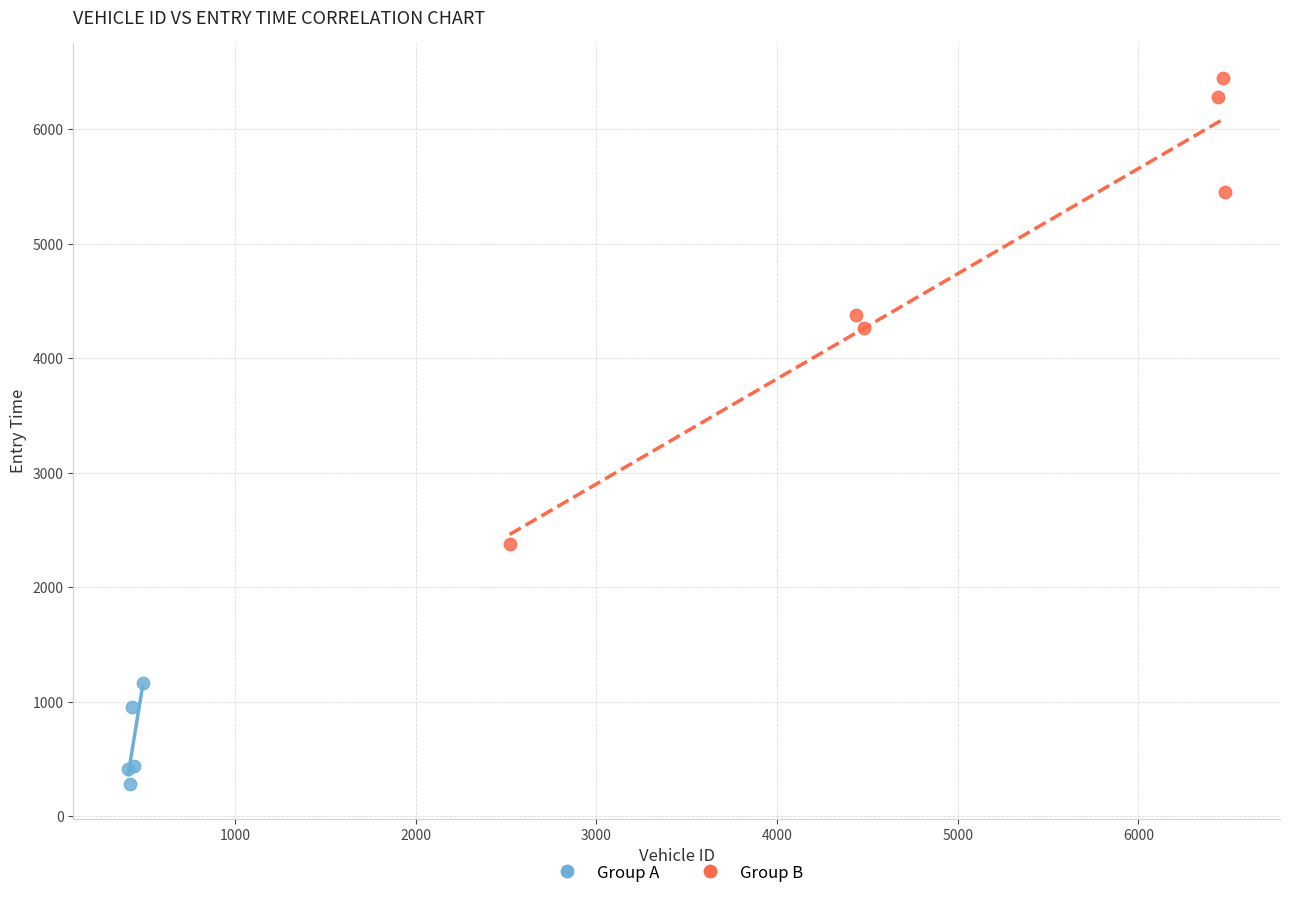

Which series contains the lowest Y value?

Group A